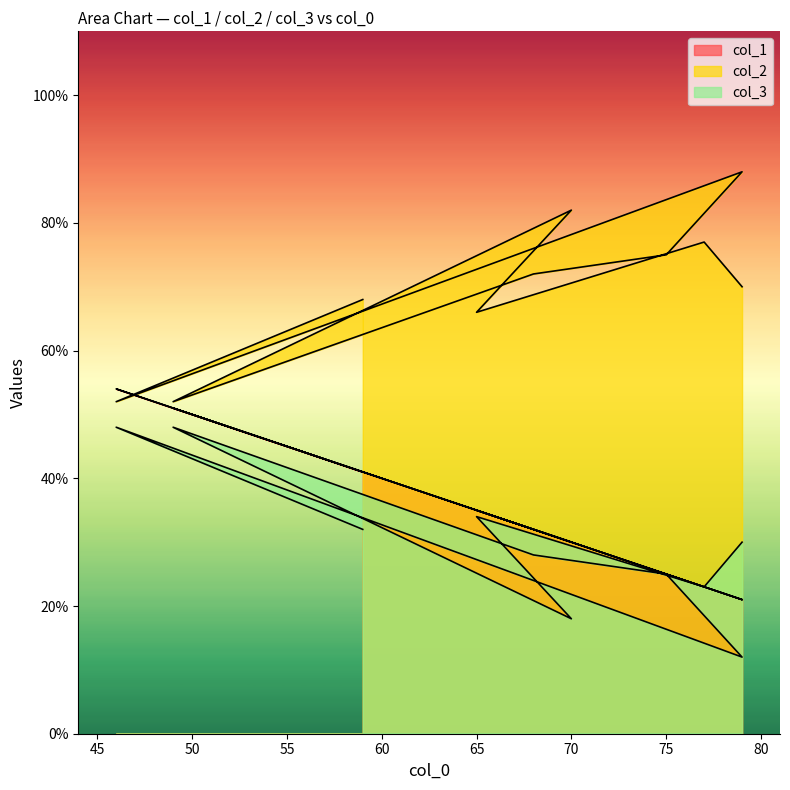

True or false: col_2 and col_1 intersect in this chart.

False